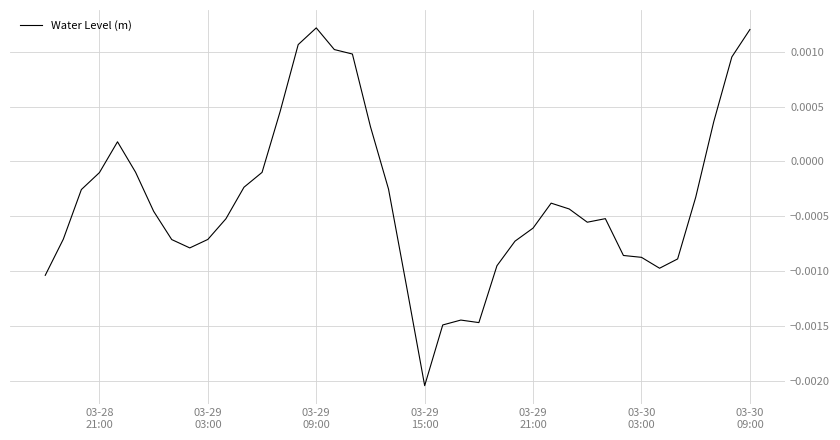

True or false: the data has more than 1 interior local peaks.

True